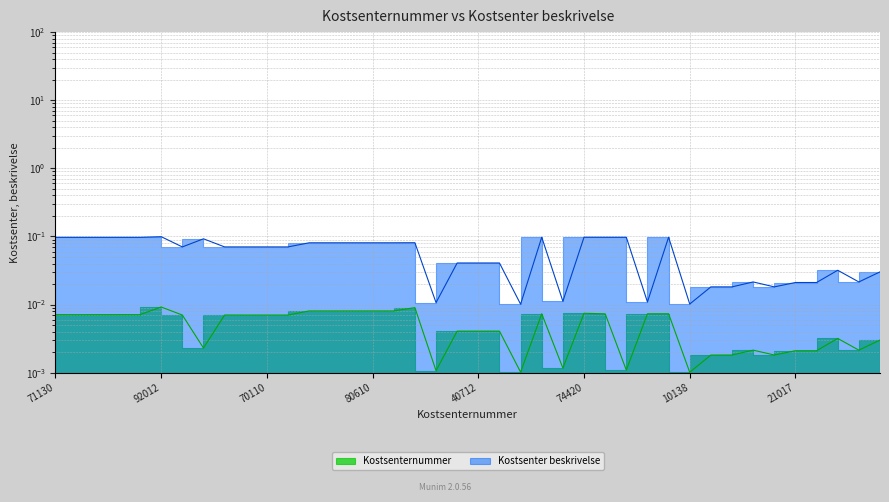

At 21410, list the series in order from smallest to largest.

Kostsenternummer, Kostsenter beskrivelse